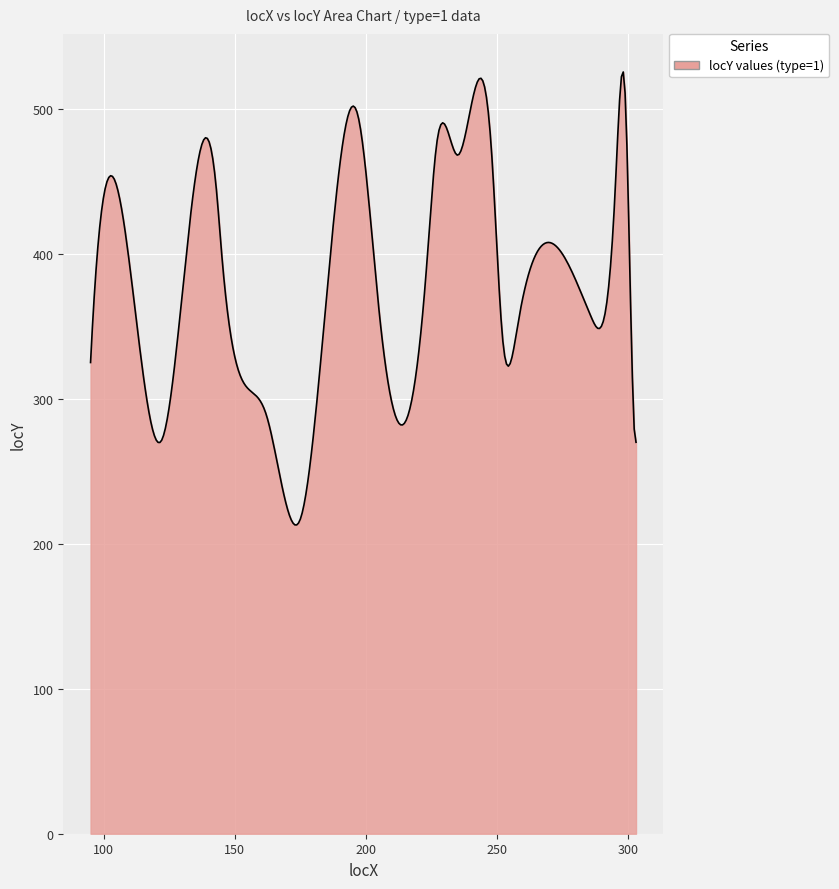

What is the difference between the maximum and minimum values?

312.4